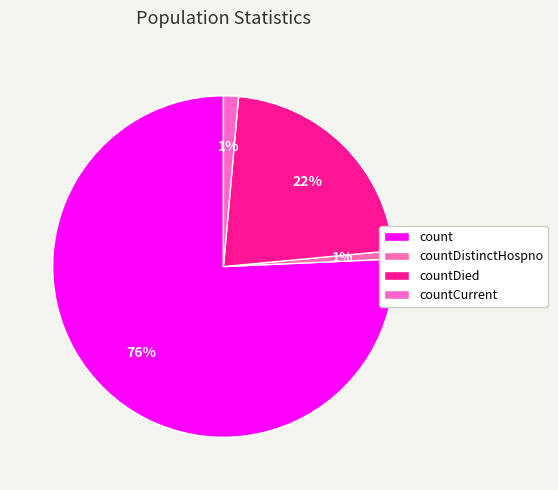

What percentage is the count slice, to the nearest percent?

76%